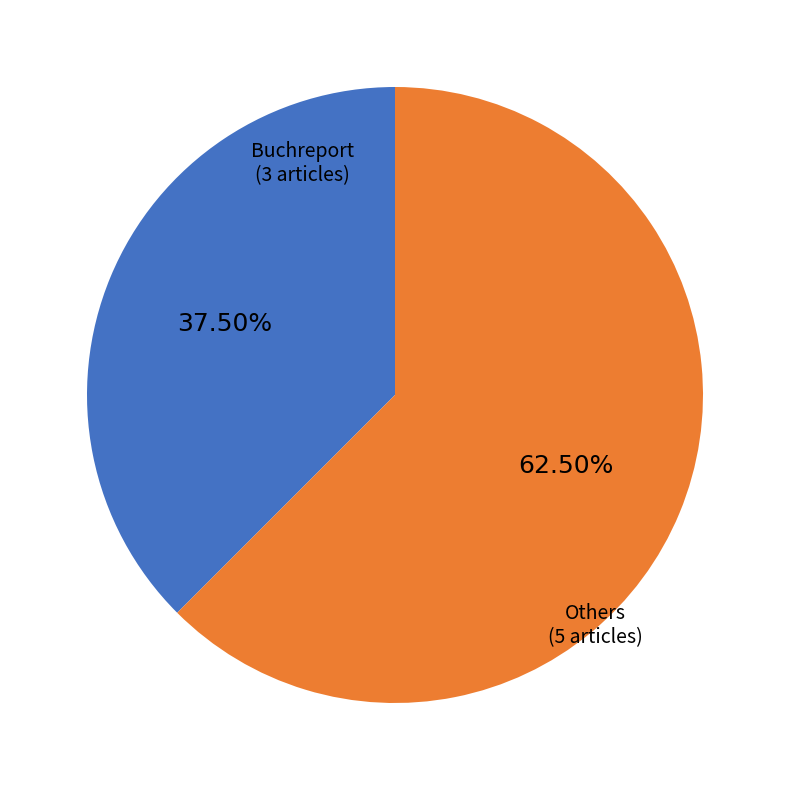

To the nearest percent, what is the average slice percentage?

50%